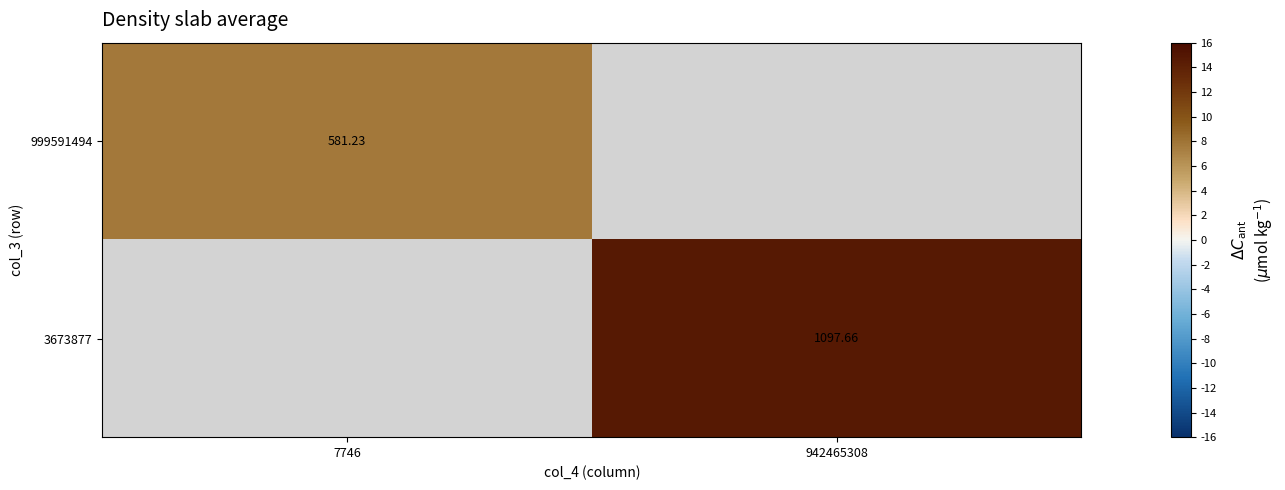

Read the 999591494 value at 7746.

581.2